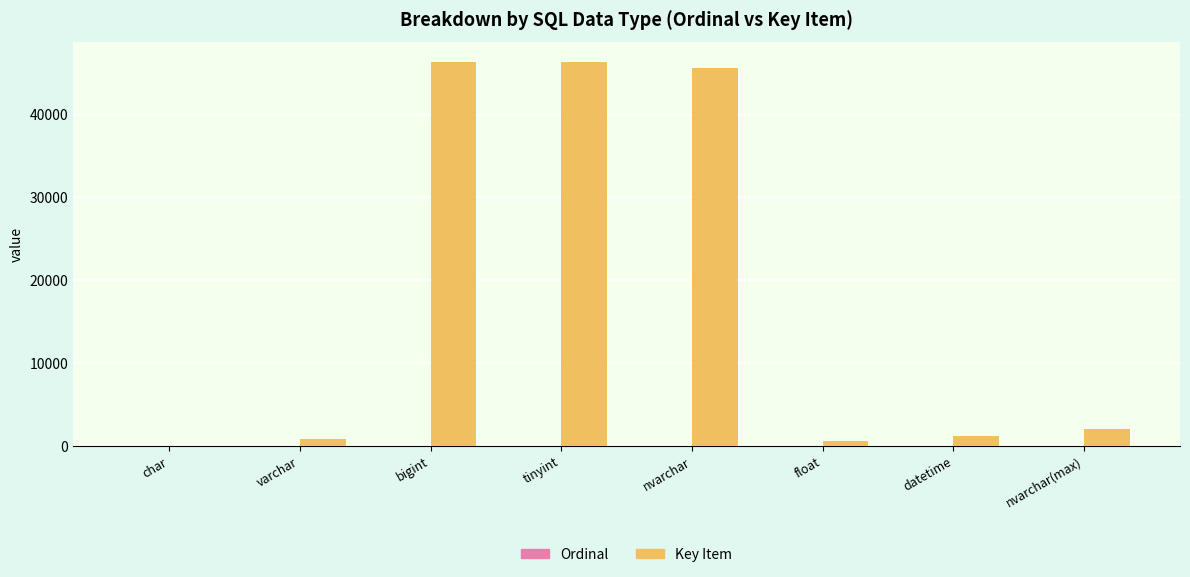

Which series changed the most between char and varchar?

Key Item